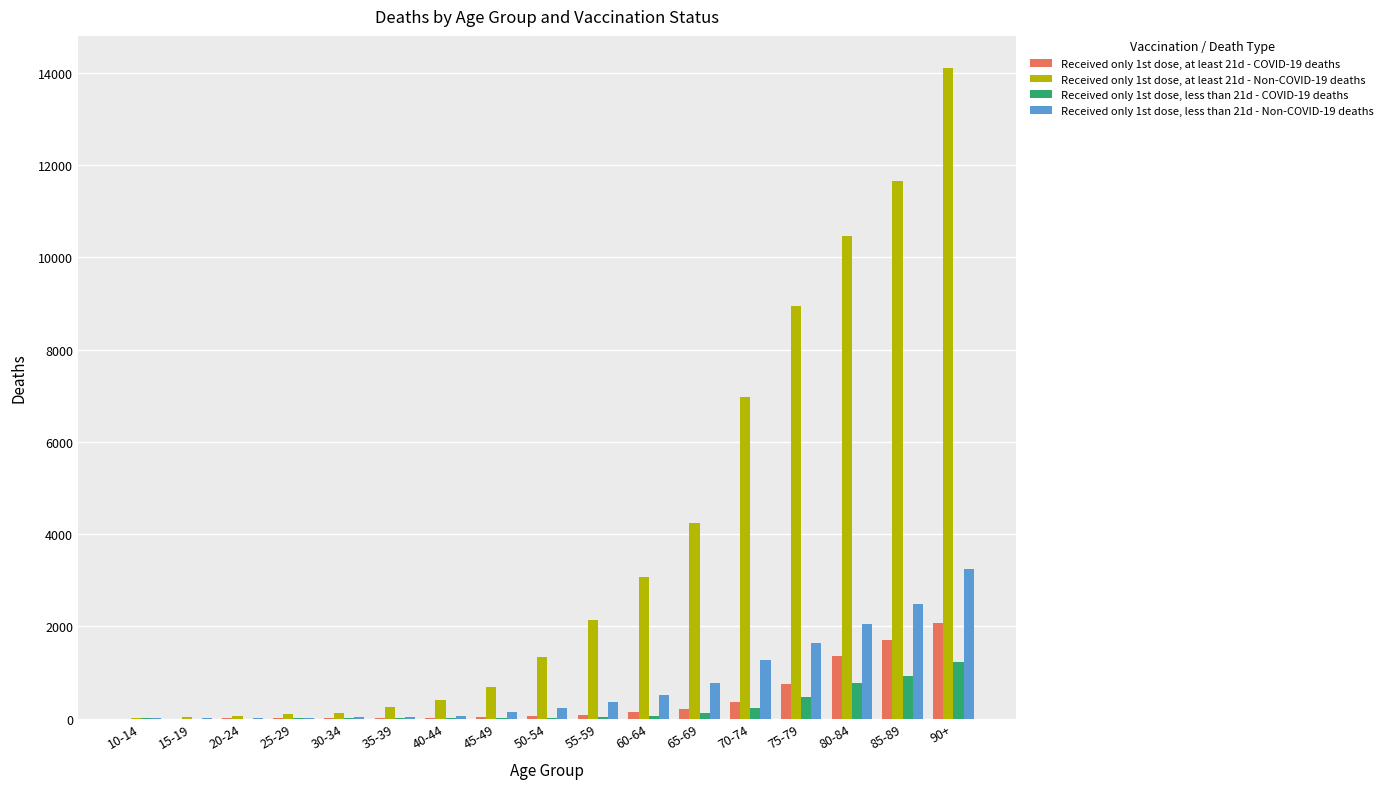

How many distinct data groups are displayed?

4